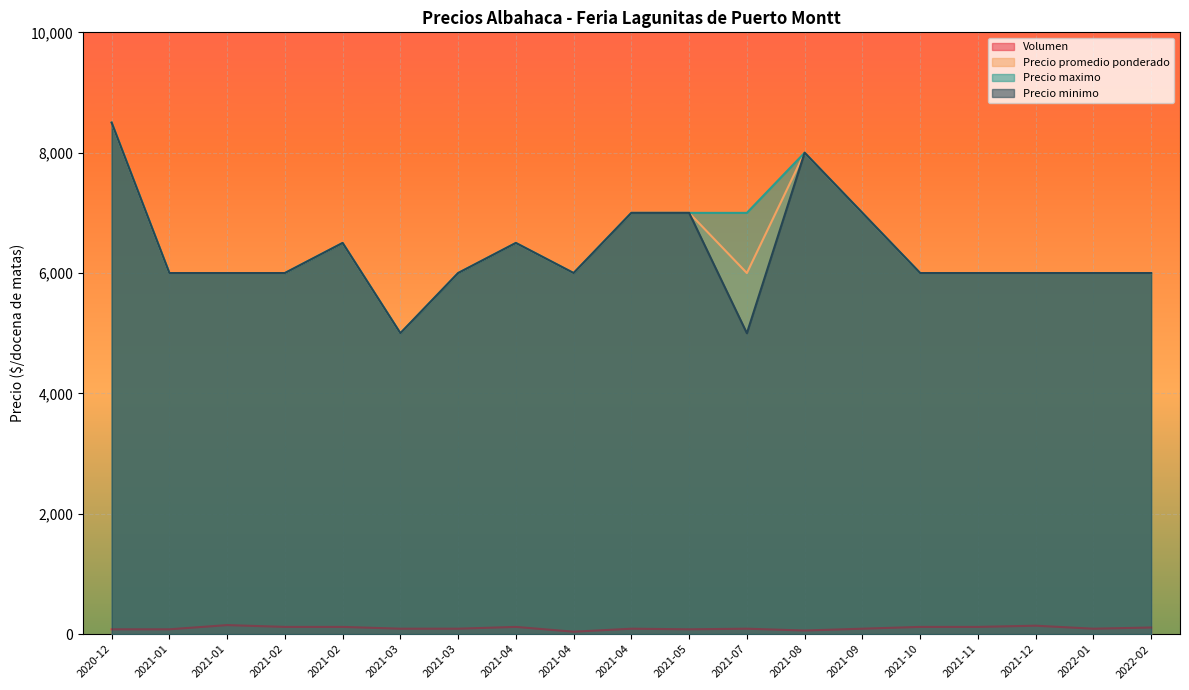

True or false: Precio maximo has more than 0 interior local peaks.

True